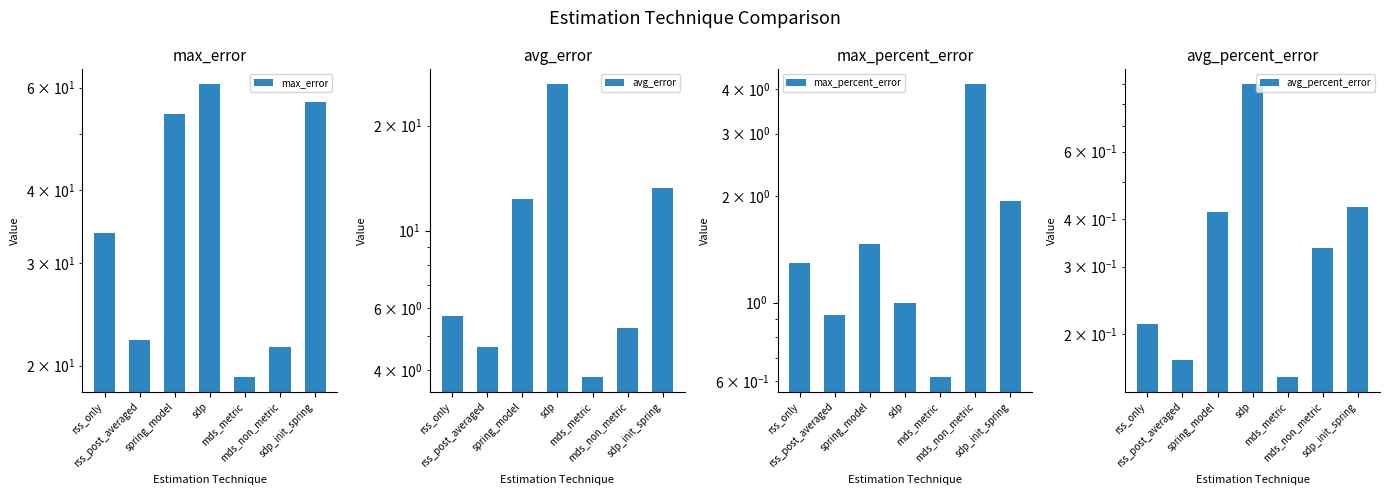

Rank the series at spring_model from highest to lowest value.

max_error, avg_error, max_percent_error, avg_percent_error